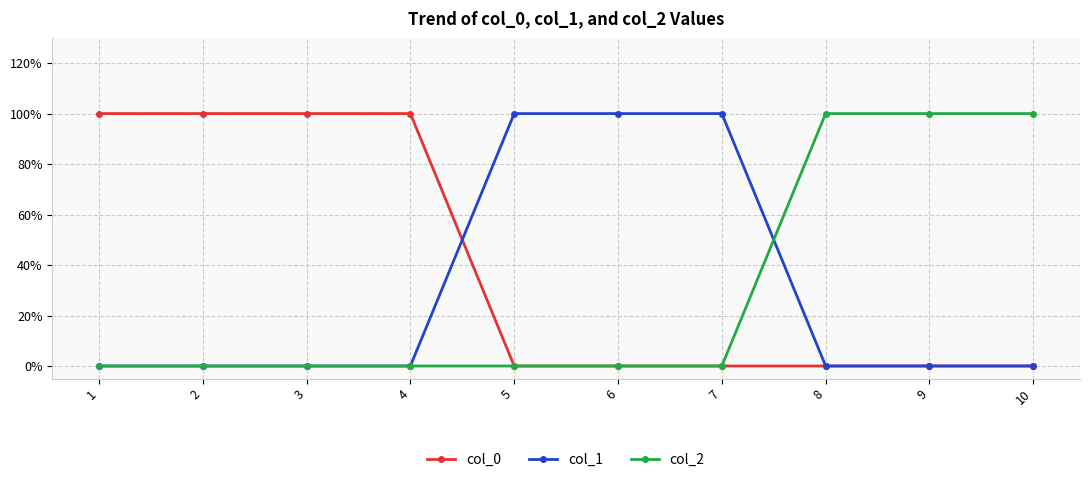

Does the chart have visible grid lines?

Yes